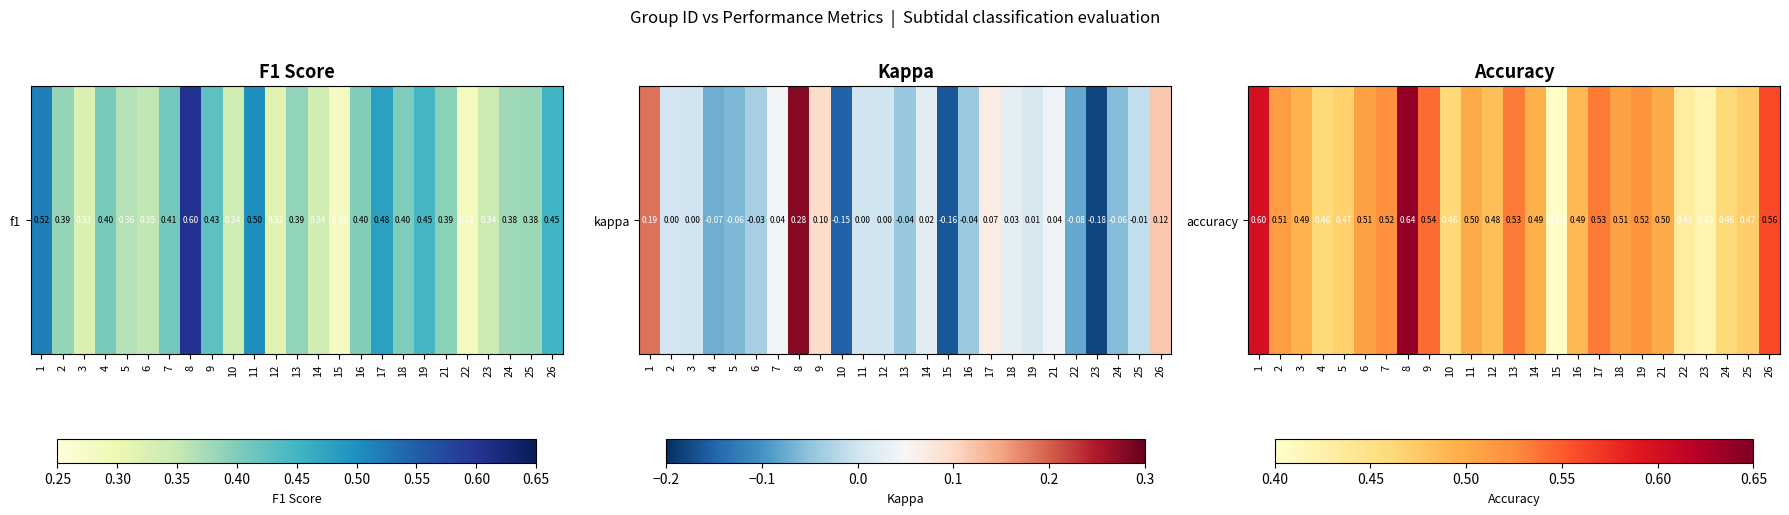

Rank the categories by value from lowest to highest.

15, 23, 22, 4, 24, 10, 5, 25, 12, 16, 3, 14, 11, 21, 18, 6, 2, 19, 7, 13, 17, 9, 26, 1, 8